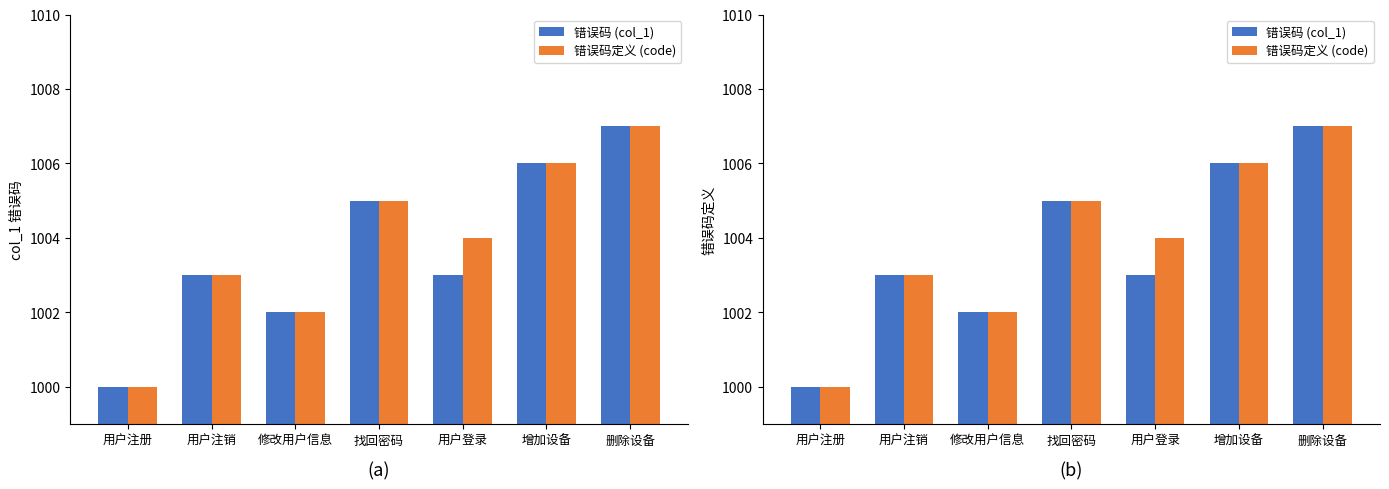

What is the minimum value for 错误码 (col_1)?

1000